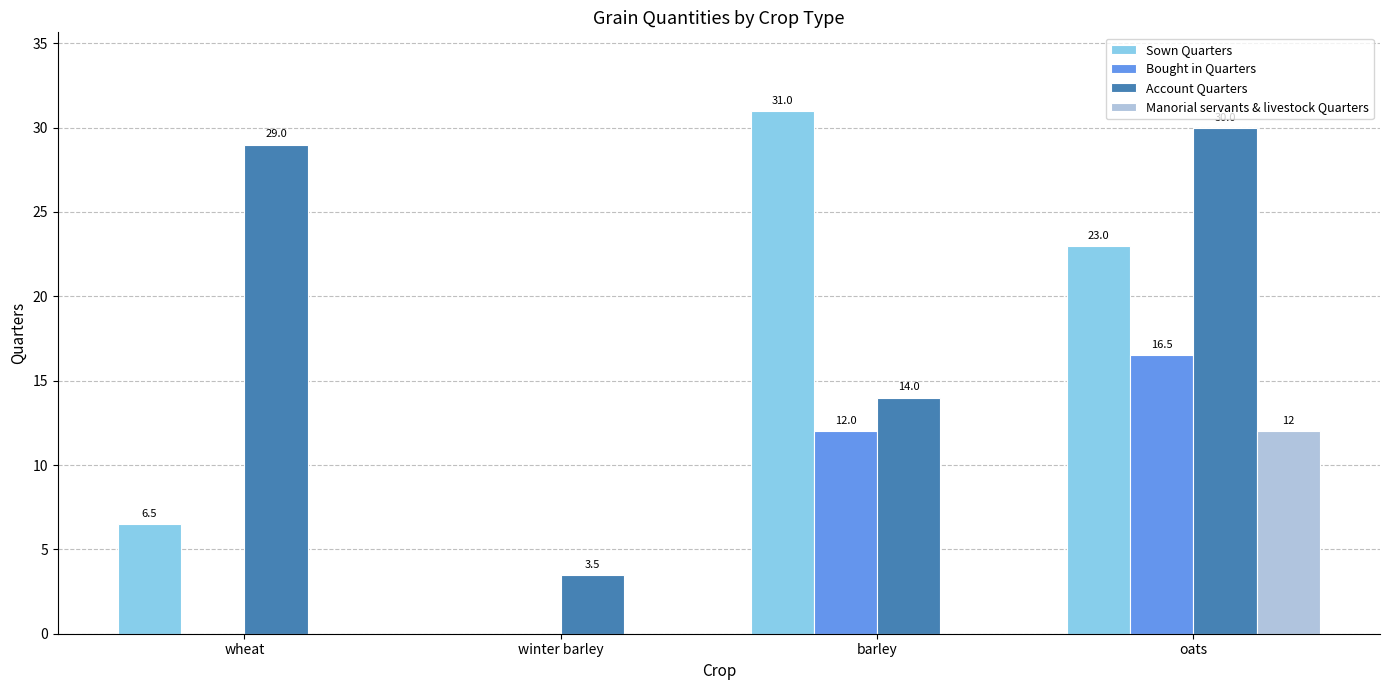

Reading left to right, transcribe all the data shown in this chart.

Sown Quarters: wheat=6.5	winter barley=0.0	barley=31.0	oats=23.0
Bought in Quarters: wheat=0.0	winter barley=0.0	barley=12.0	oats=16.5
Account Quarters: wheat=29.0	winter barley=3.5	barley=14.0	oats=30.0
Manorial servants & livestock Quarters: wheat=0.0	winter barley=0.0	barley=0.0	oats=12.0